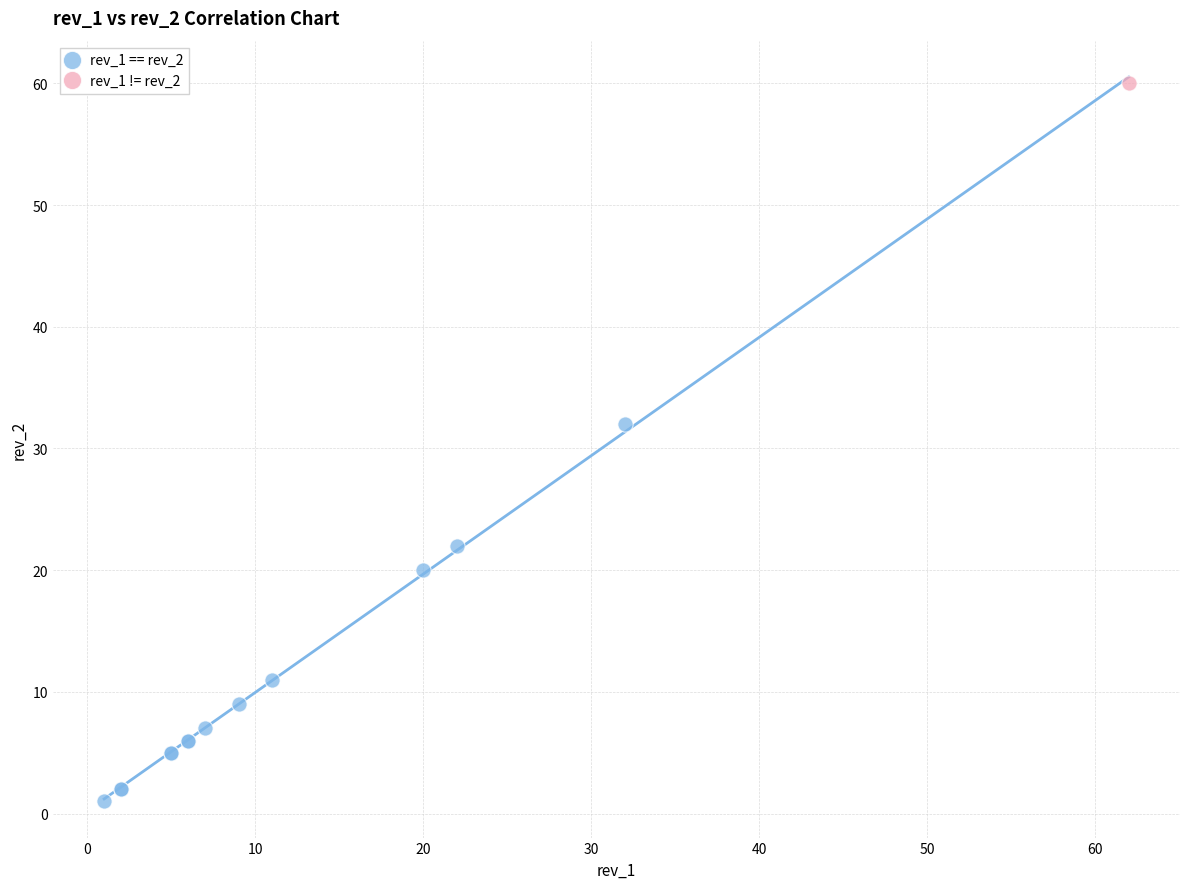

What are all the series names shown in the legend?

rev_1 == rev_2, rev_1 != rev_2